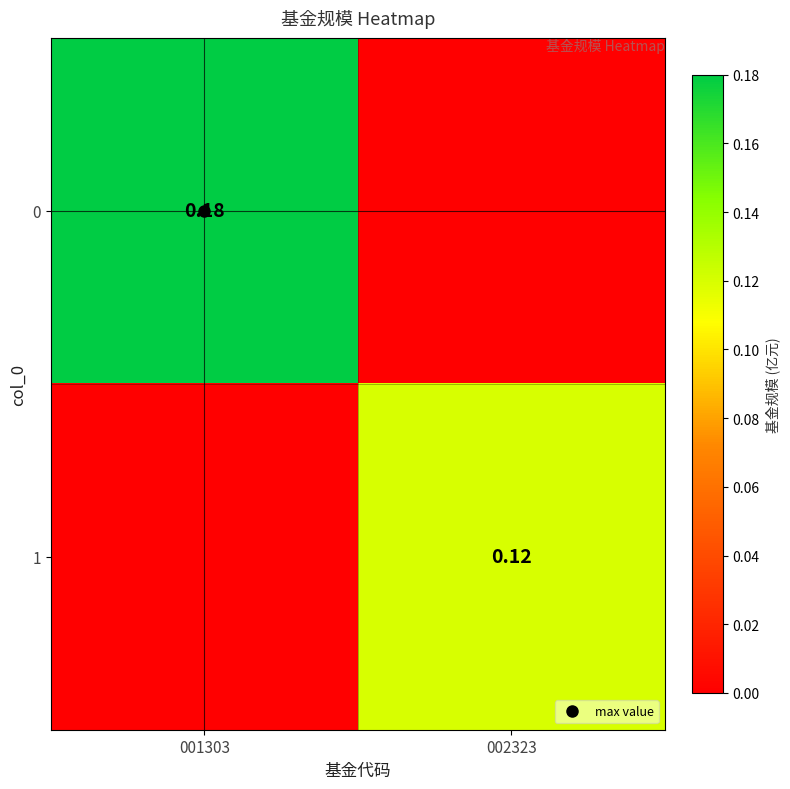

At which category is the sum across all series the highest?

001303